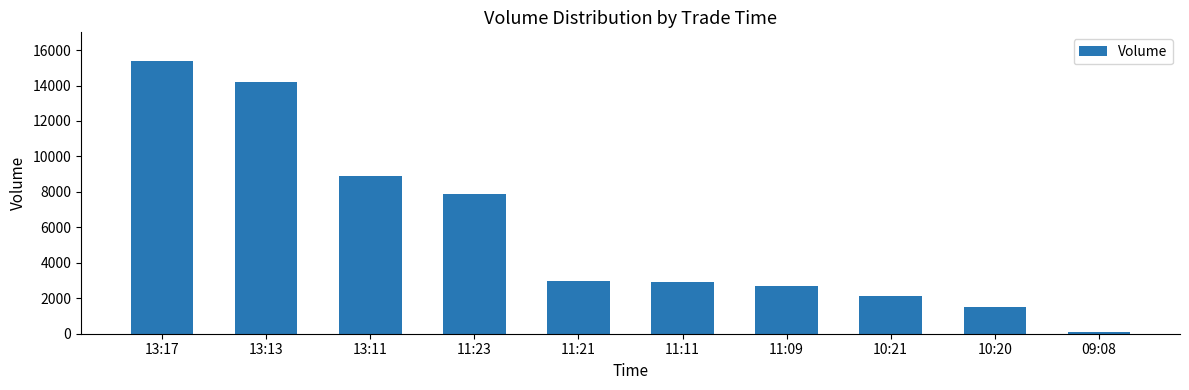

Approximately how many times larger is the value at 11:23 compared to 10:21?

3.8